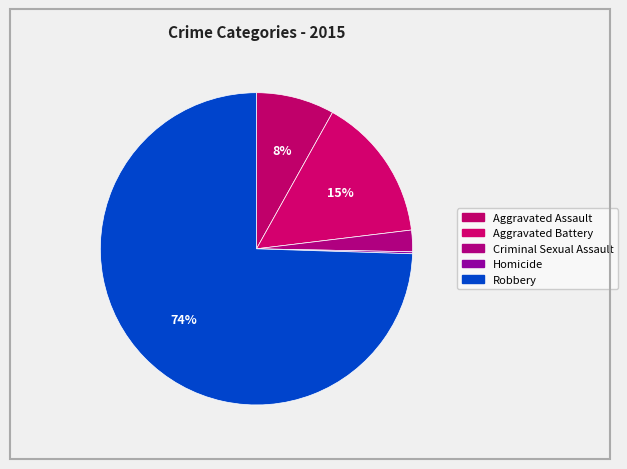

Does any single category account for the majority?

Yes